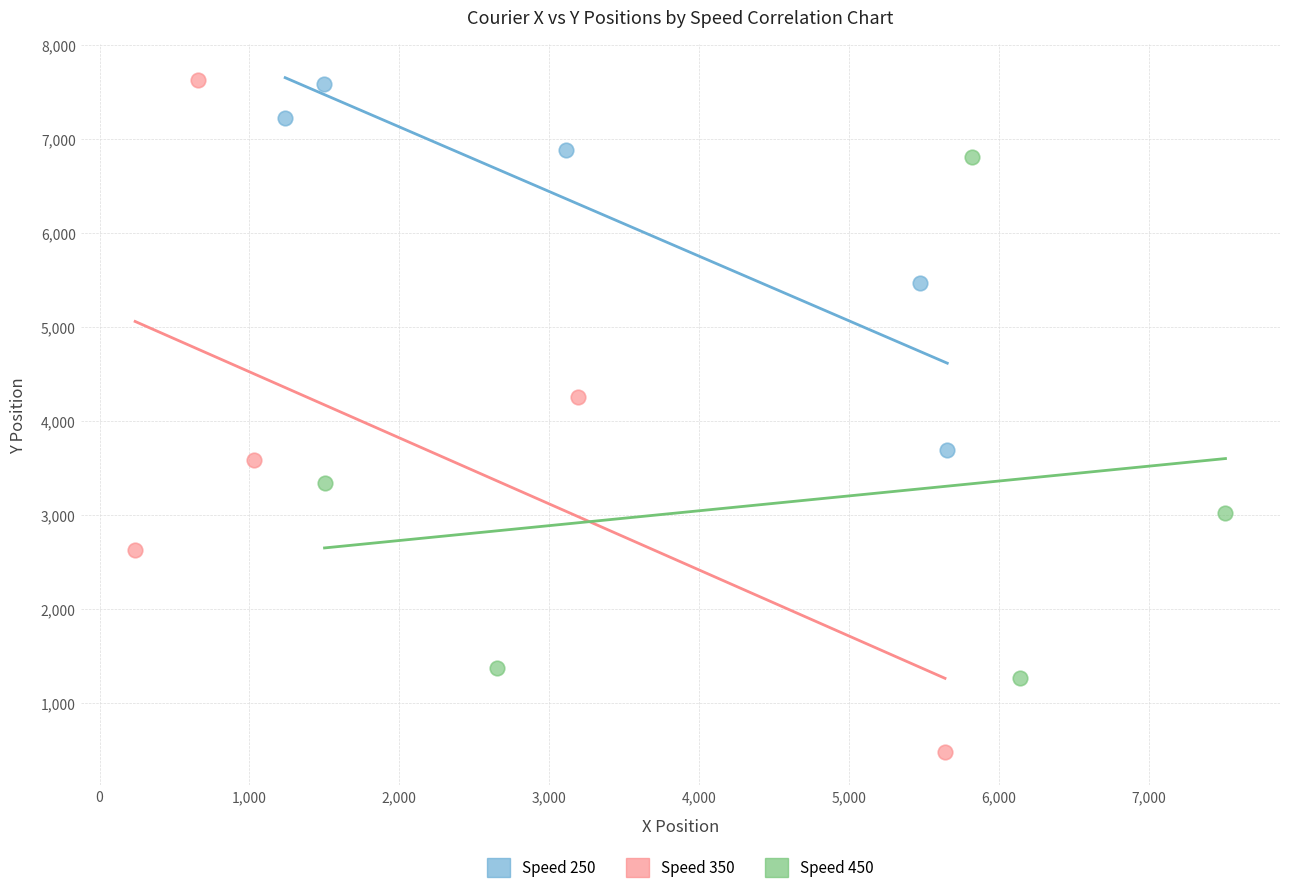

Which series has the largest Y range (max minus min)?

Speed 350